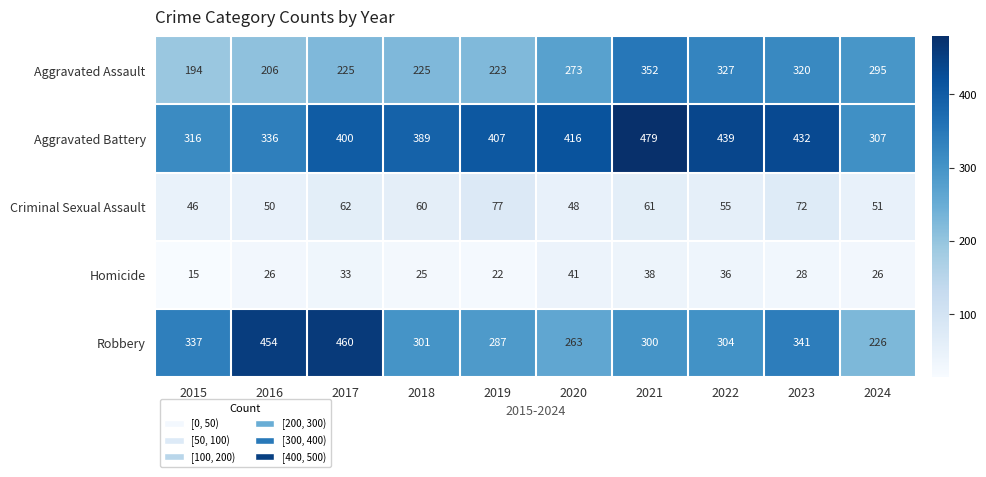

How many categories are shown in the chart?

10